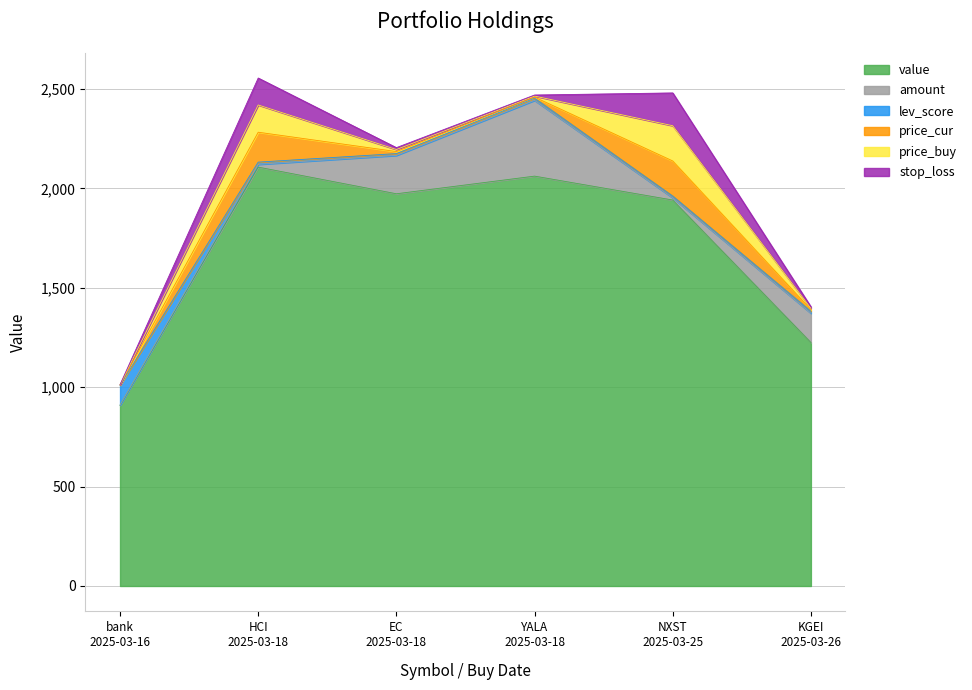

True or false: price_cur has more than 2 points higher than both neighbors.

False